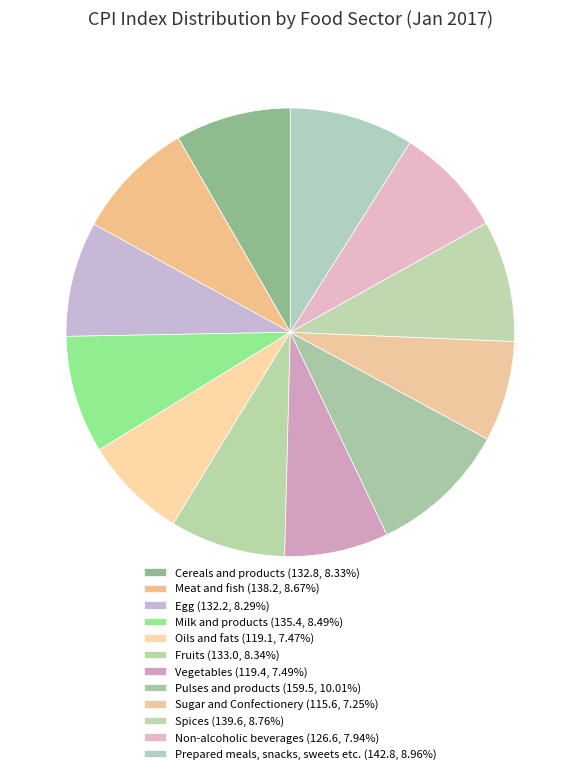

The Prepared meals, snacks, sweets etc. slice represents 9% of the pie. True or false?

True